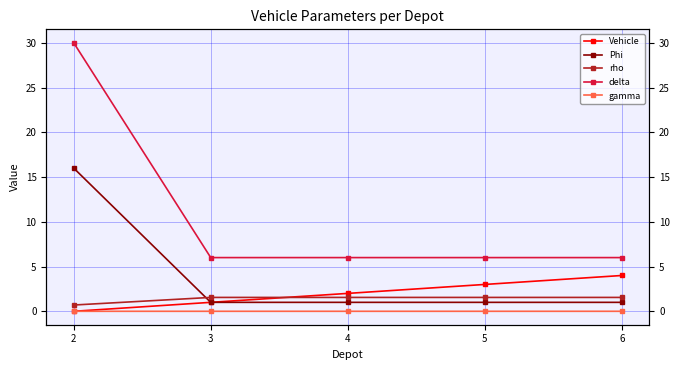

At how many categories does at least one series exceed 13?

1